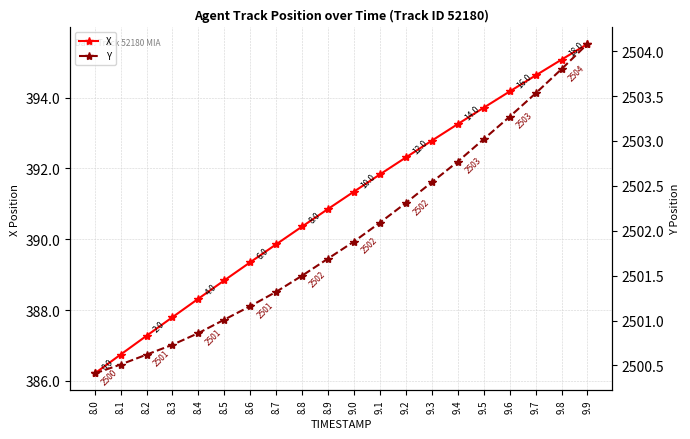

True or false: Y and X cross at least once.

False